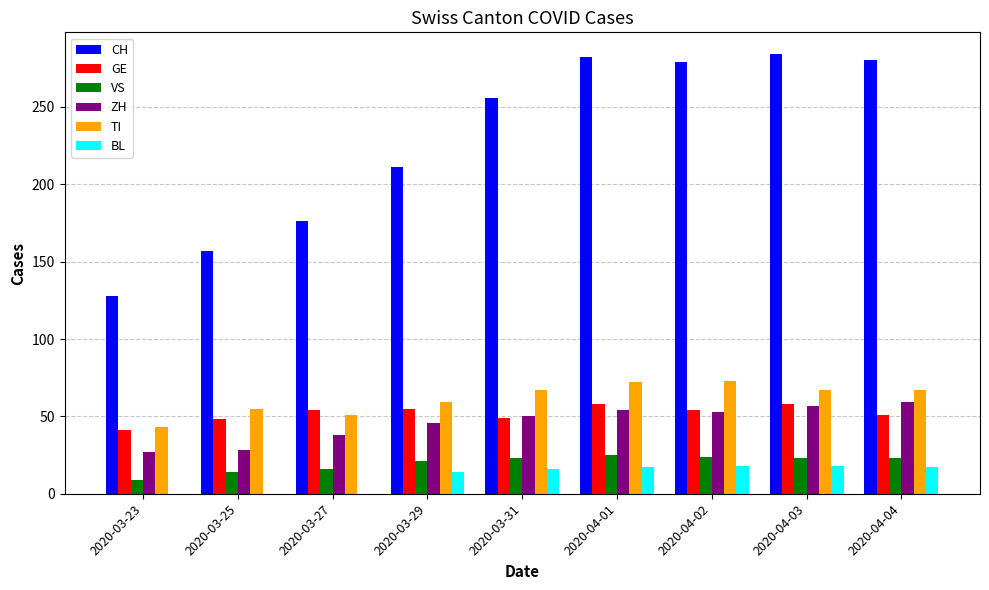

Are the bars horizontal?

No